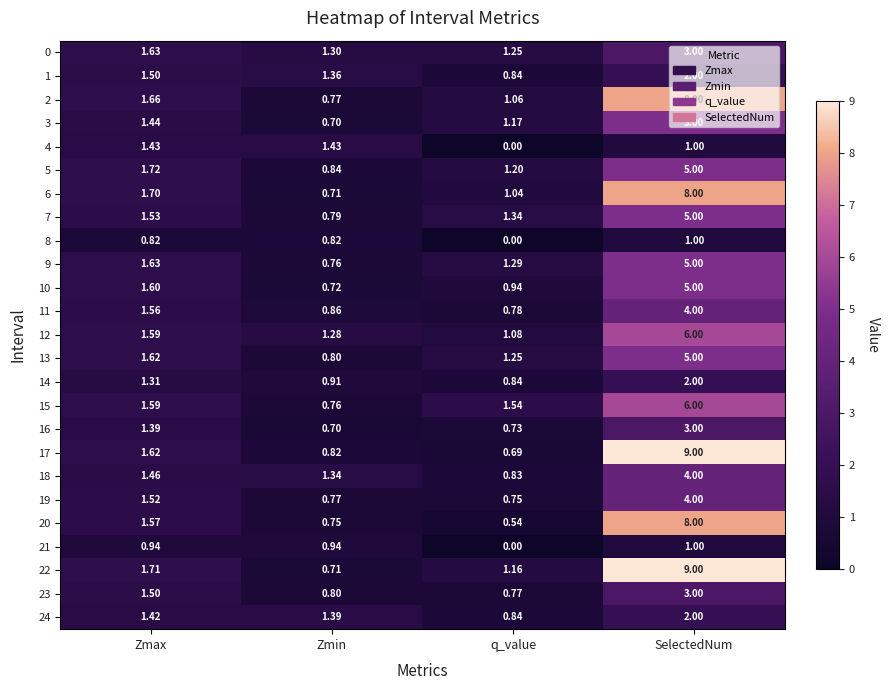

What is the spread (max minus min) of values at Zmin?

0.7